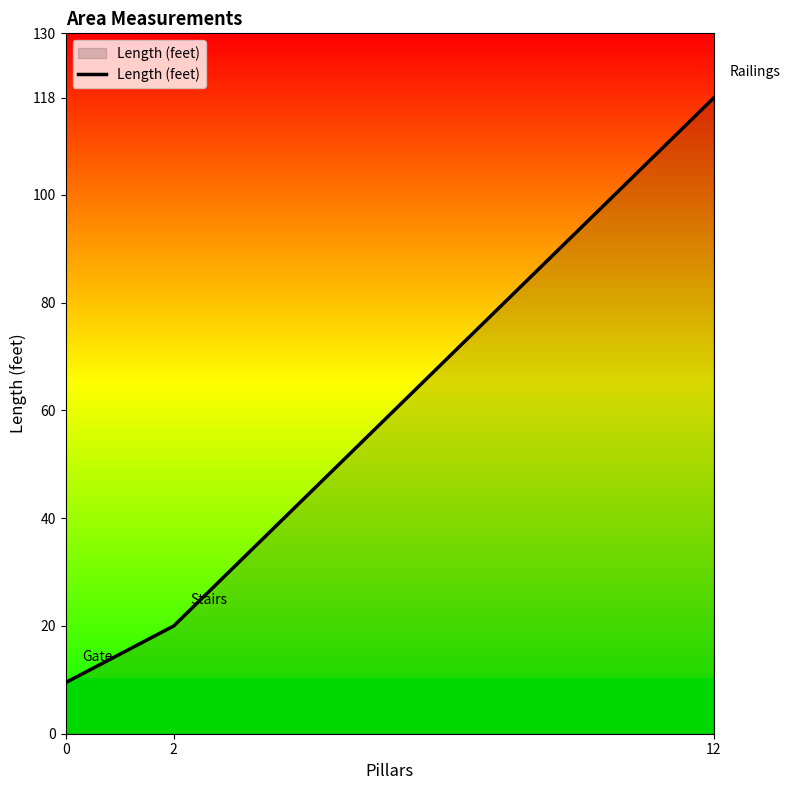

List the labels in order of value, smallest first.

0, 2, 12